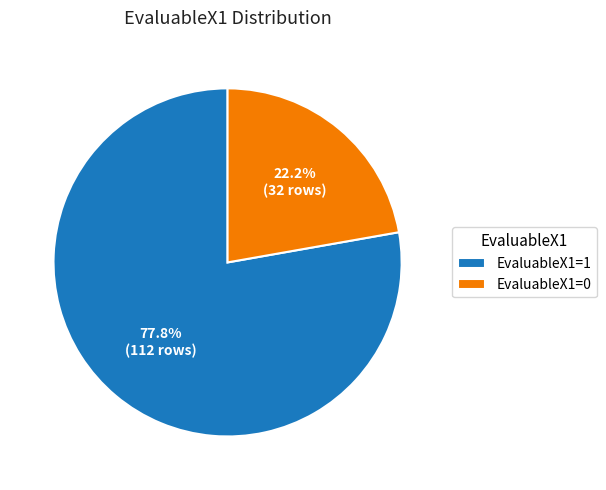

To the nearest percent, what portion does EvaluableX1=1 represent?

78%